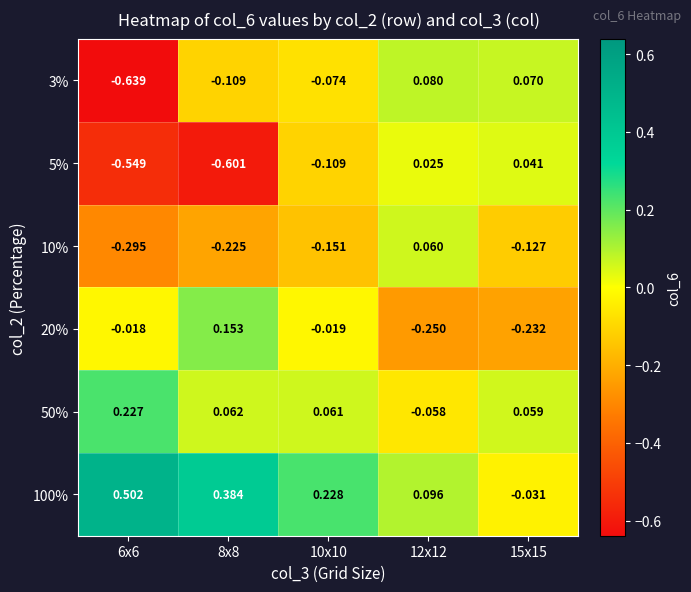

Is the value of 10% at 12x12 greater than the value of 5% at 12x12?

Yes